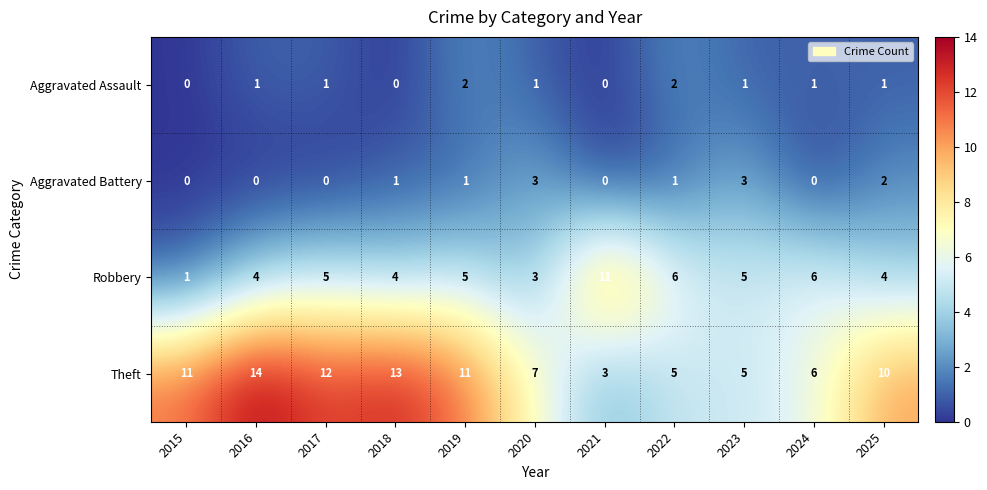

How many Robbery values are between 4 and 6?

8